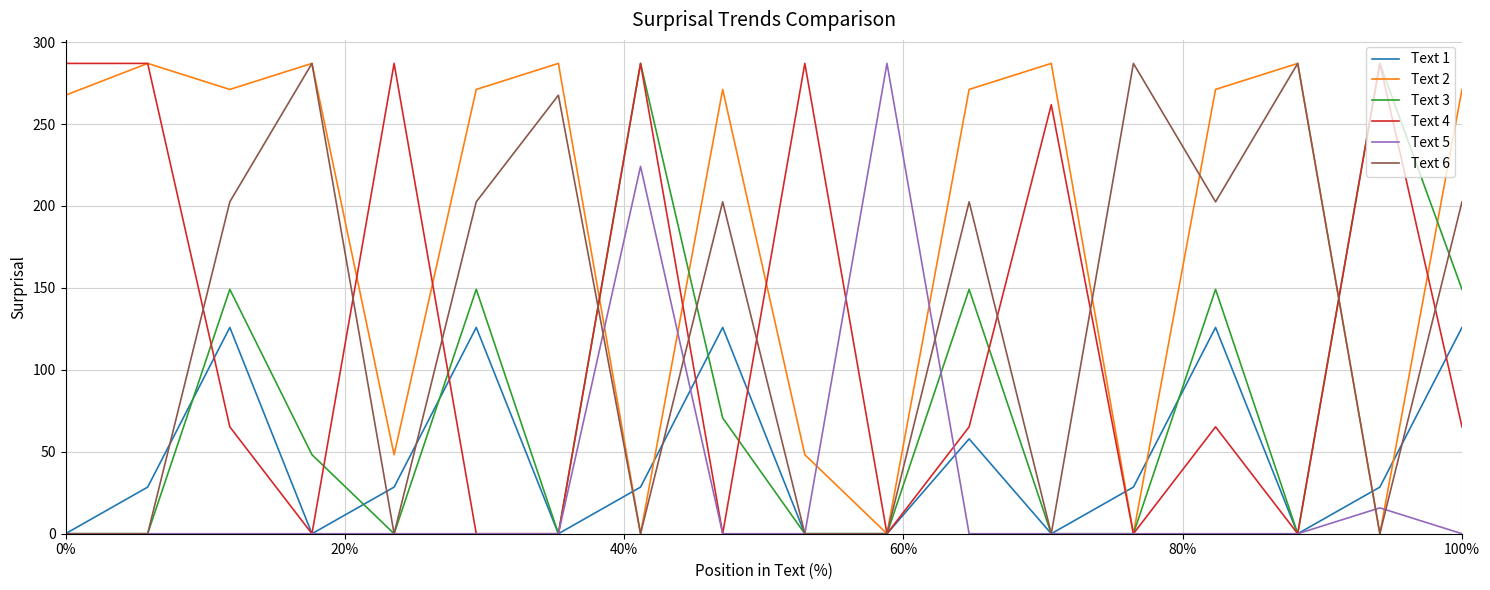

What is the greatest value displayed?

287.0